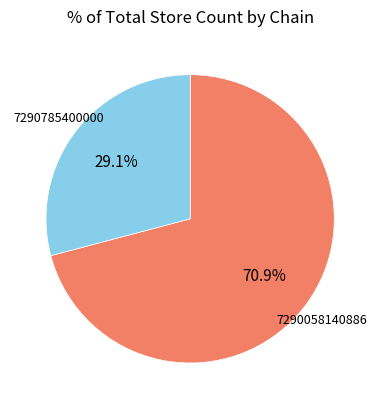

How many slices are in this pie chart?

2